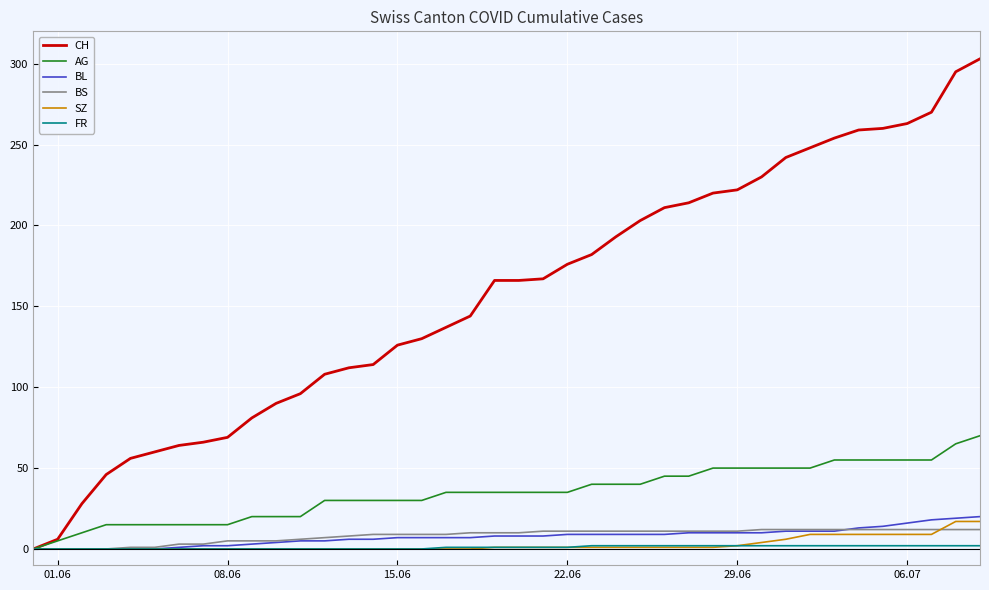

What is the greatest value displayed?

303